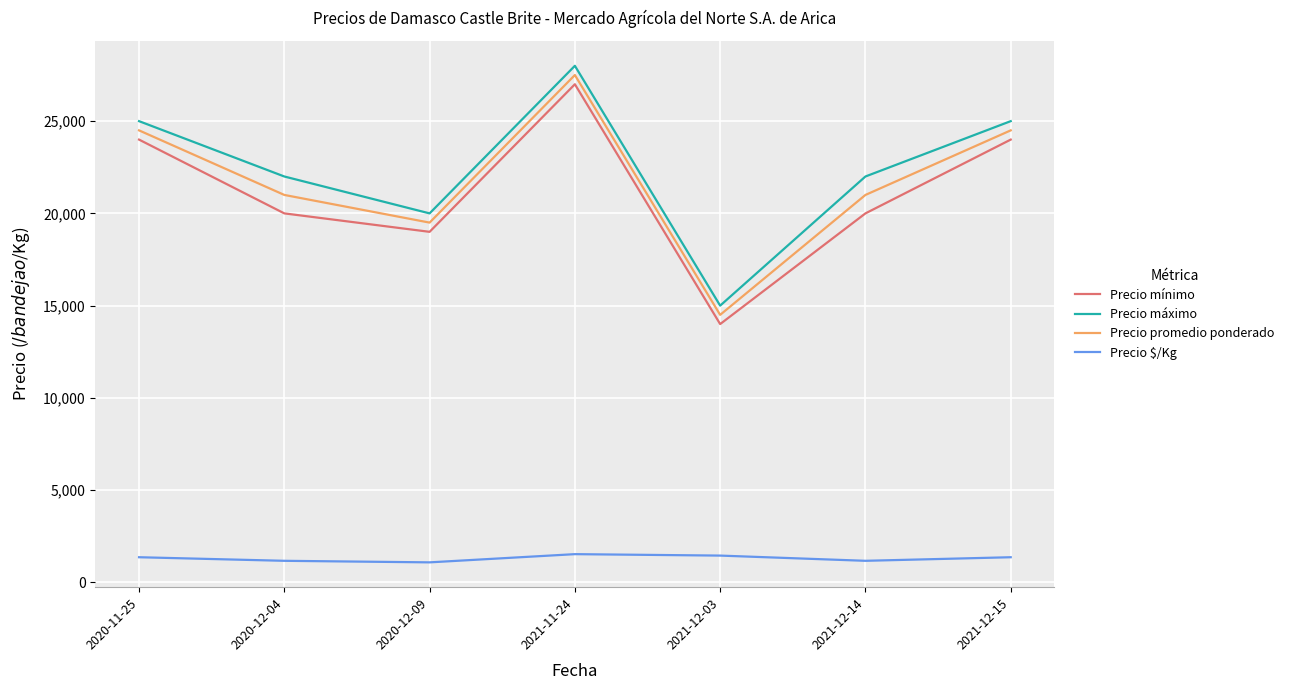

Which series changed the most between 2021-12-14 and 2021-12-15?

Precio mínimo